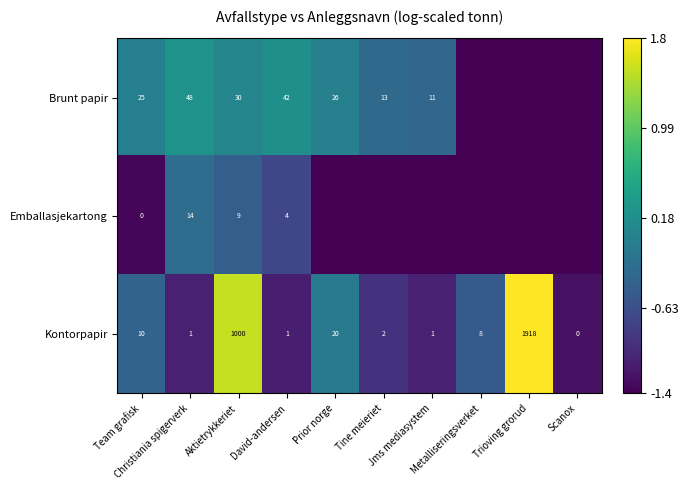

What is the difference between the maximum and minimum values in the Kontorpapir series?

1918.0